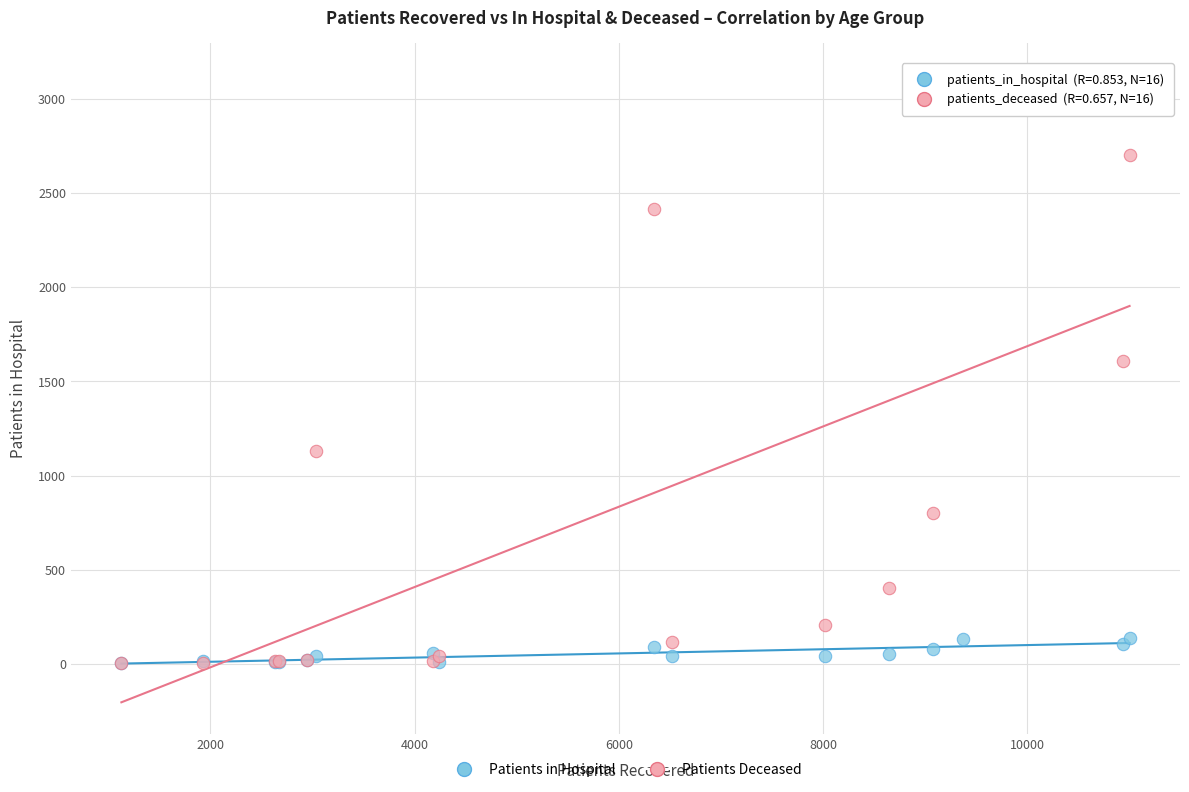

Across all series, what Y value is closest to 1565?

1610